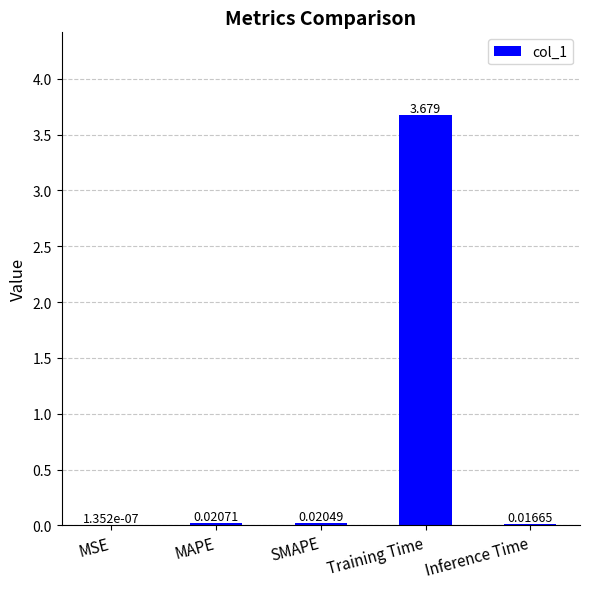

Where is the data nearest to the value 1?

MAPE